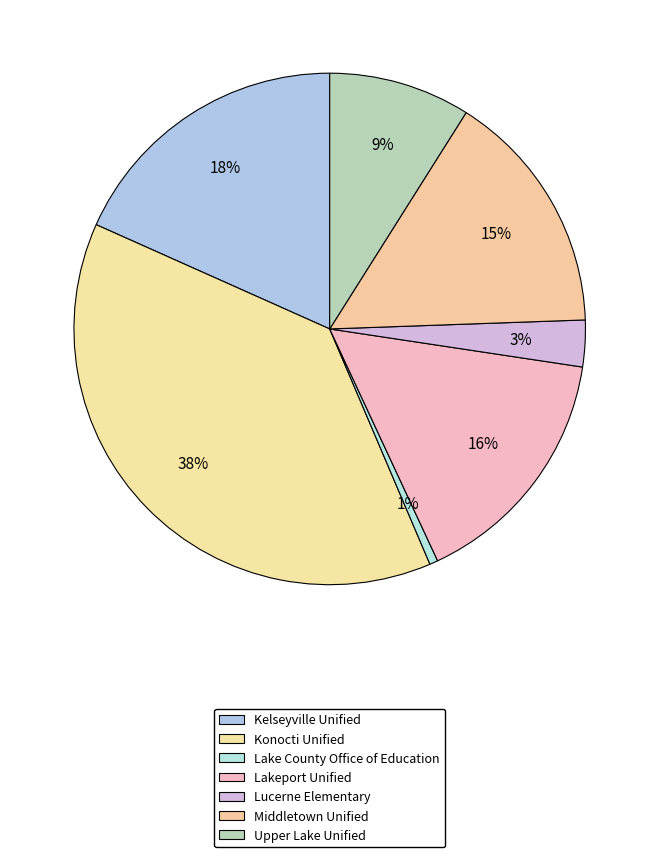

How many slices are in this pie chart?

7